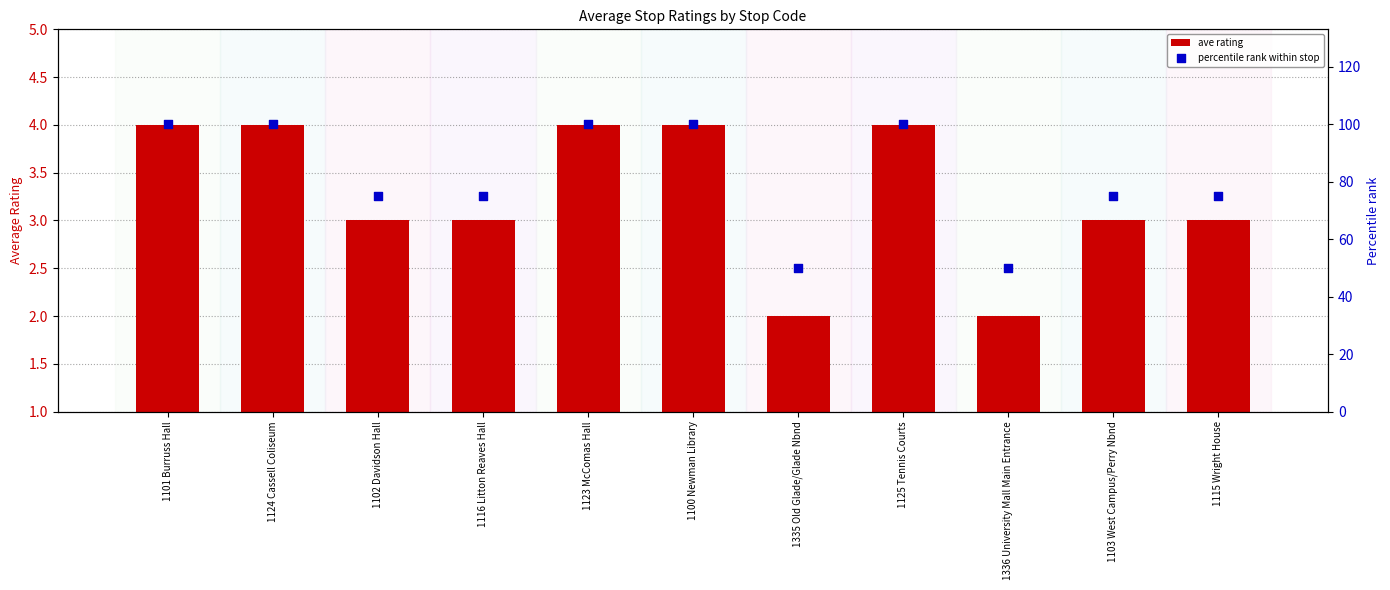

What is the total value across all series at 1124 Cassell Coliseum?

104